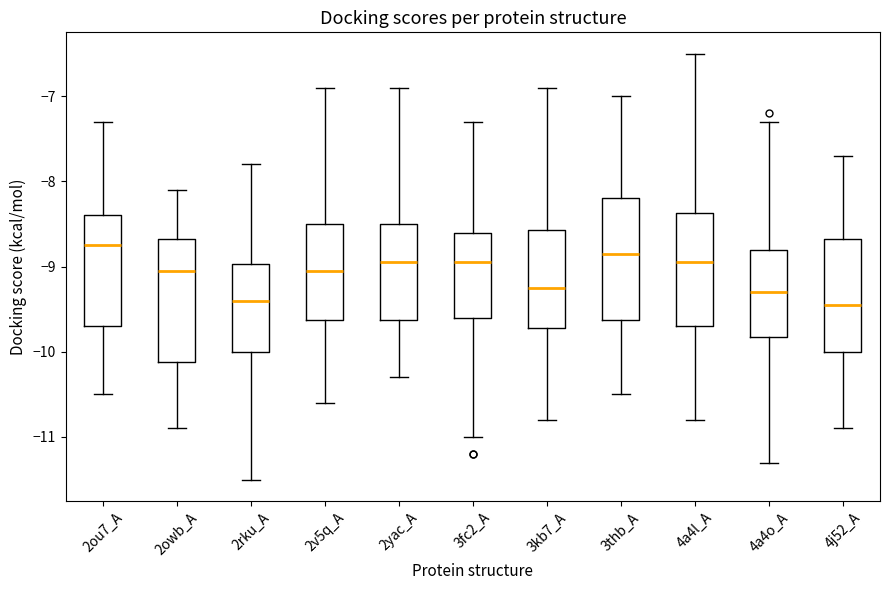

Reading left to right, read every box against the y-axis: the position of its median line, the range the box covers, and the ends of its whiskers. The values are not printed on the chart, so give them approximately, as read against the axis.

2ou7_A: median -8.7, box -9.7 to -8.4, whiskers -10.5 to -7.3
2owb_A: median -9.0, box -10.1 to -8.7, whiskers -10.9 to -8.1
2rku_A: median -9.4, box -10.0 to -9.0, whiskers -11.5 to -7.8
2v5q_A: median -9.0, box -9.6 to -8.5, whiskers -10.6 to -6.9
2yac_A: median -8.9, box -9.6 to -8.5, whiskers -10.3 to -6.9
3fc2_A: median -8.9, box -9.6 to -8.6, whiskers -11.0 to -7.3
3kb7_A: median -9.2, box -9.7 to -8.6, whiskers -10.8 to -6.9
3thb_A: median -8.8, box -9.6 to -8.2, whiskers -10.5 to -7.0
4a4l_A: median -8.9, box -9.7 to -8.4, whiskers -10.8 to -6.5
4a4o_A: median -9.3, box -9.8 to -8.8, whiskers -11.3 to -7.3
4j52_A: median -9.4, box -10.0 to -8.7, whiskers -10.9 to -7.7